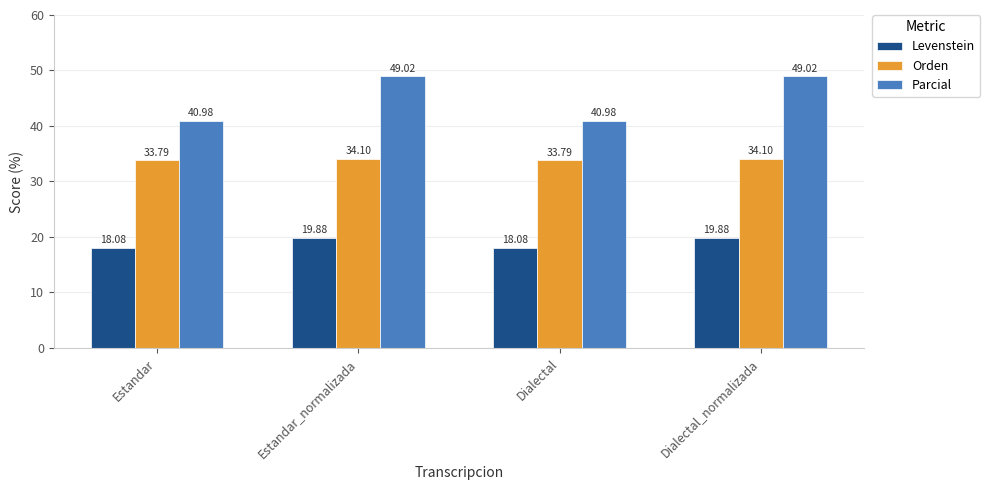

What is the spread (max minus min) of values at Dialectal_normalizada?

29.1